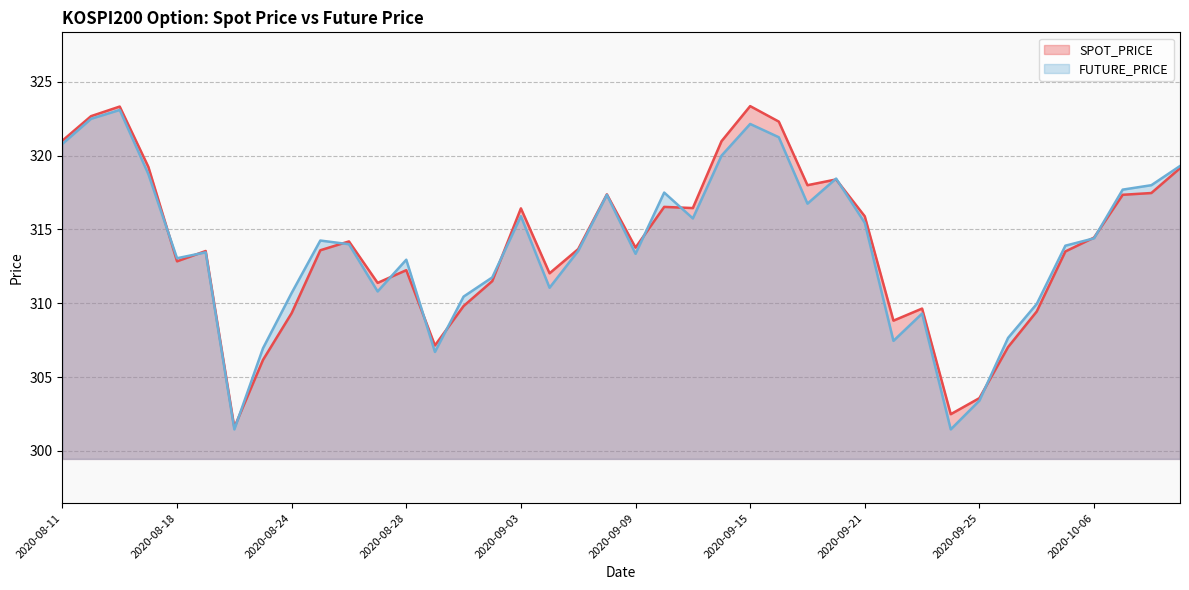

What is the difference between the maximum and minimum values in the SPOT_PRICE series?

21.8